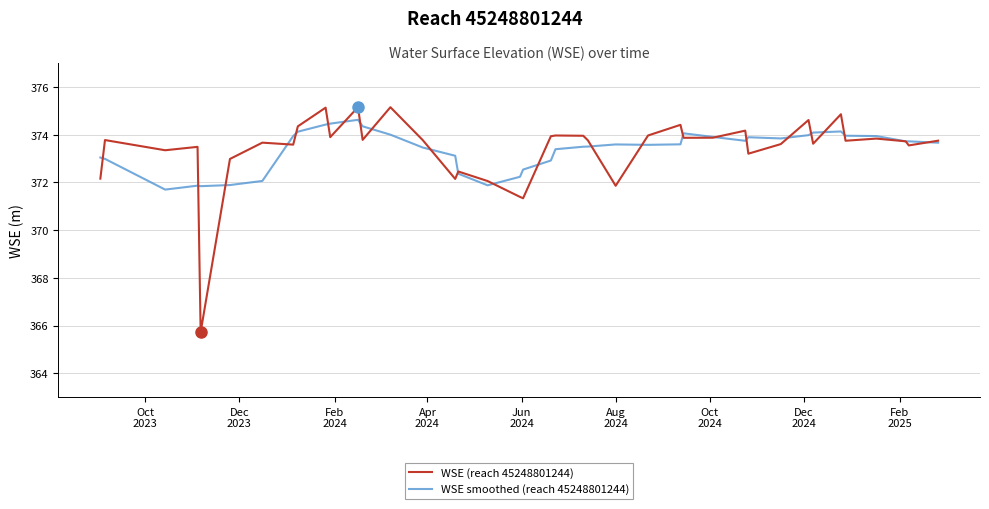

What is the maximum value shown in the chart?

375.2